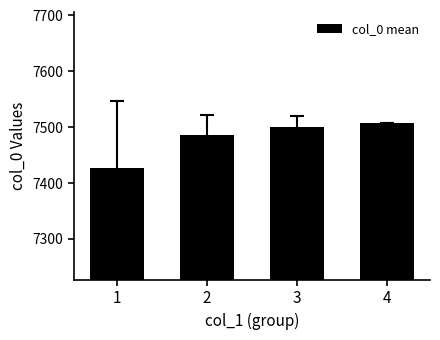

What is the value of the 1st bar from the left?

7426.6